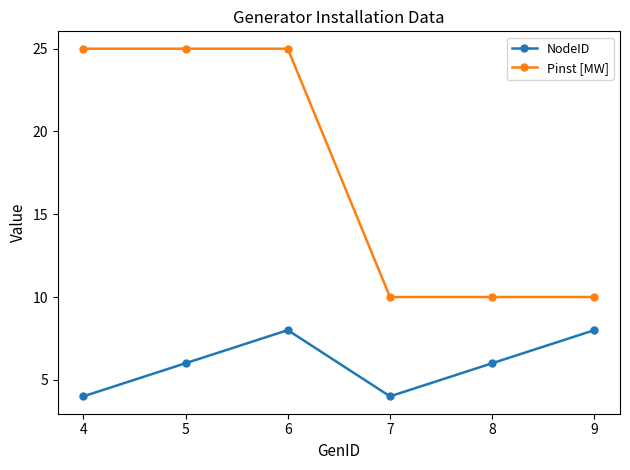

Reading left to right, what are all the values shown in this chart?

NodeID: 4=4	5=6	6=8	7=4	8=6	9=8
Pinst [MW]: 4=25	5=25	6=25	7=10	8=10	9=10